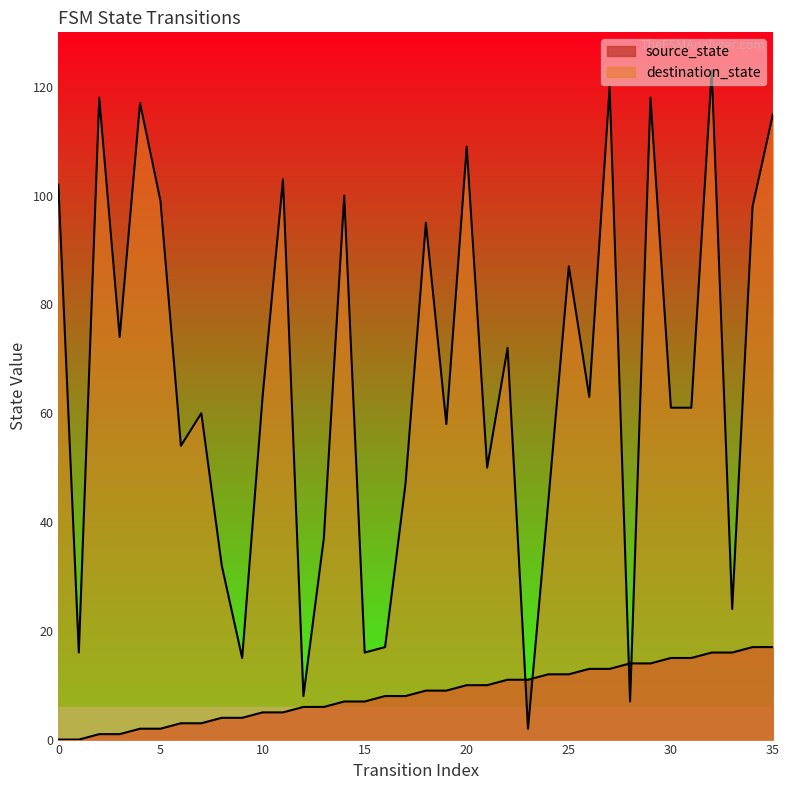

Which series reaches the maximum Y coordinate?

destination_state